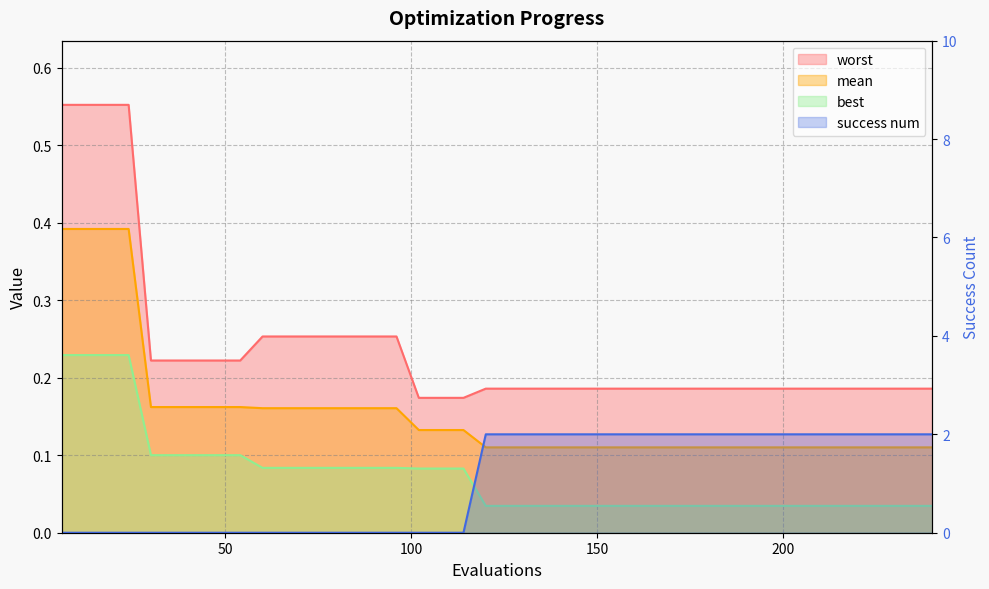

What is the spread (max minus min) of values at 12?

0.6